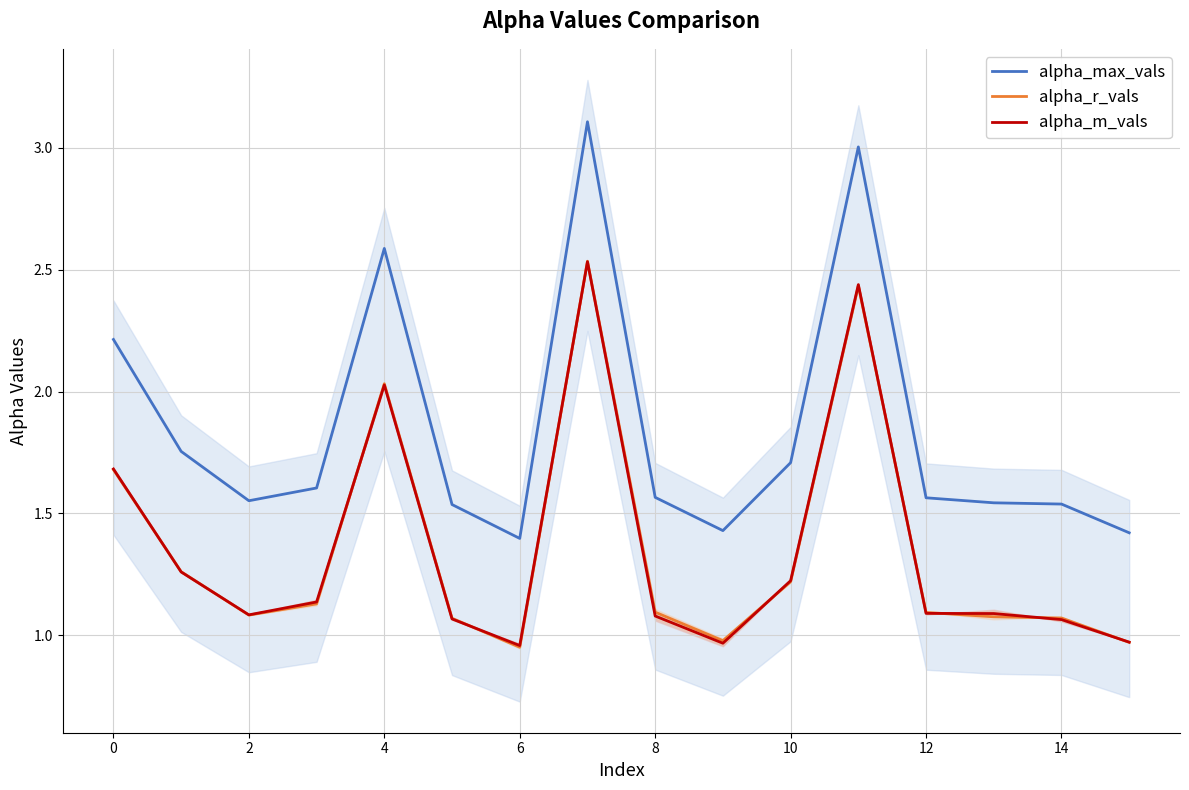

True or false: alpha_max_vals and alpha_m_vals intersect in this chart.

False